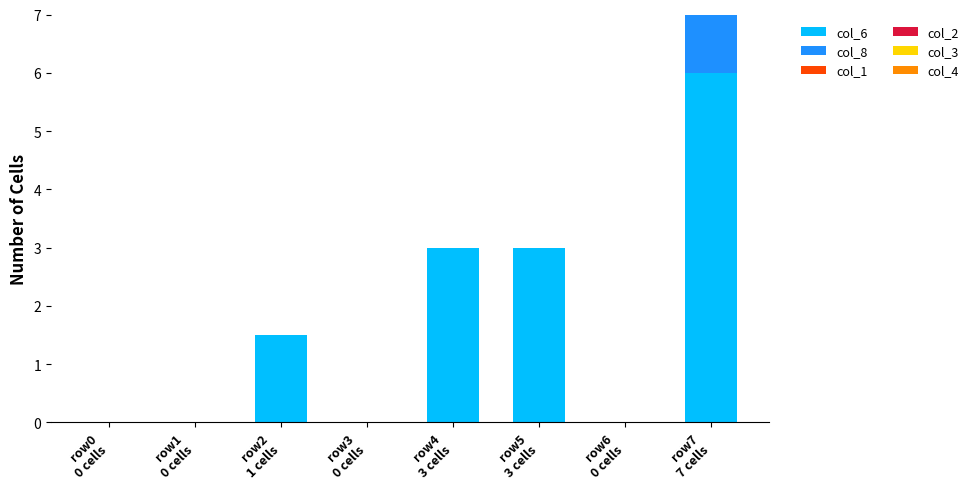

What is the sum of all col_6 values?

13.5